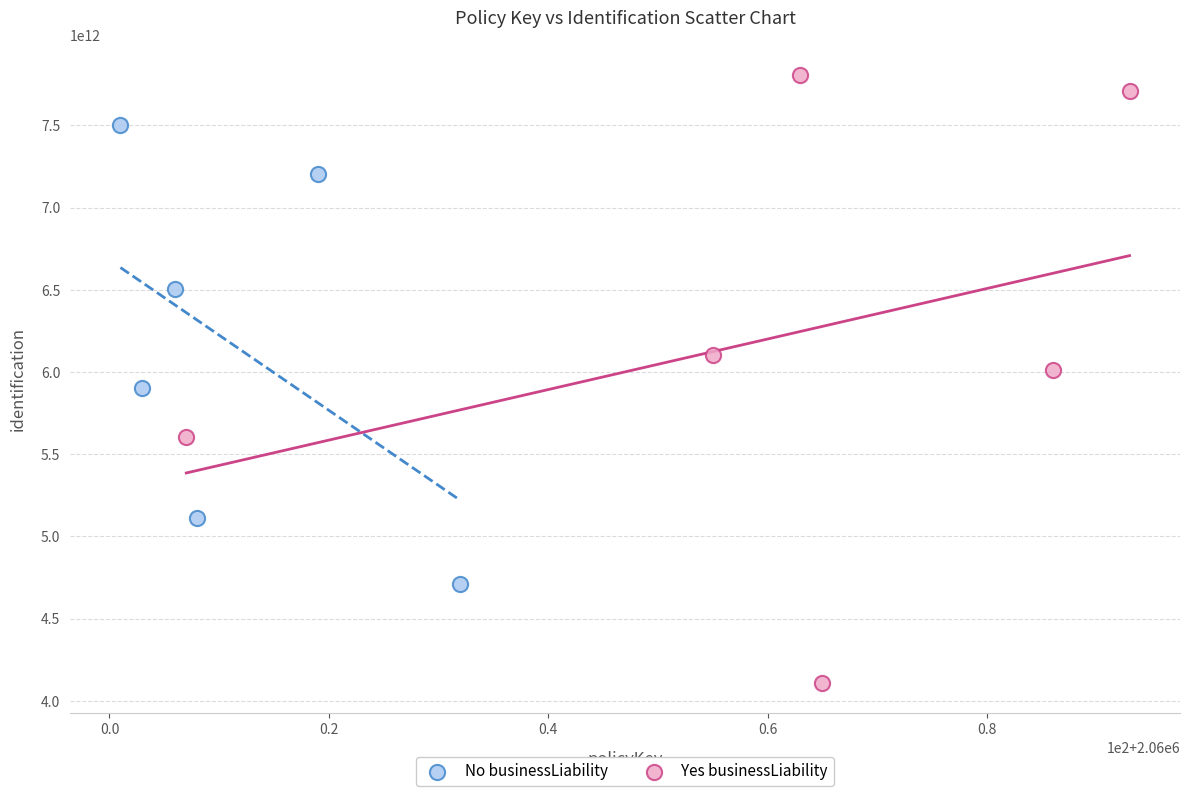

What are all the series names shown in the legend?

No businessLiability, Yes businessLiability